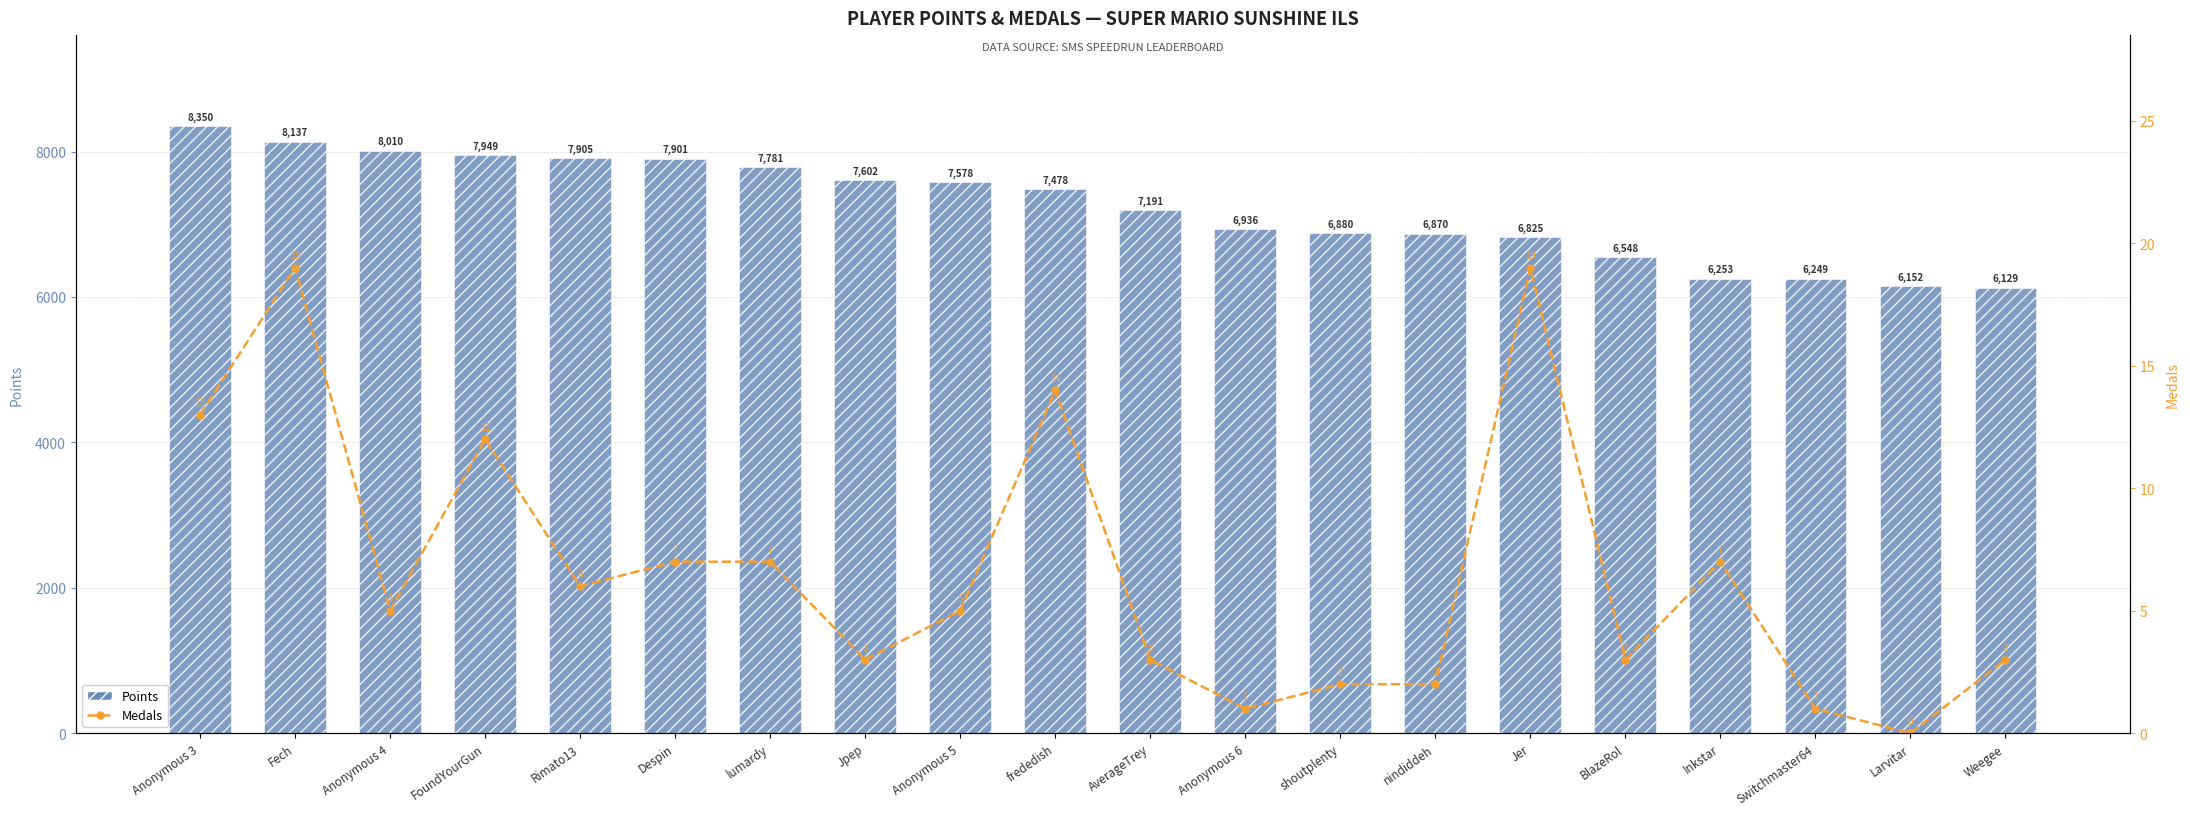

Which series has the largest total across all categories?

Points